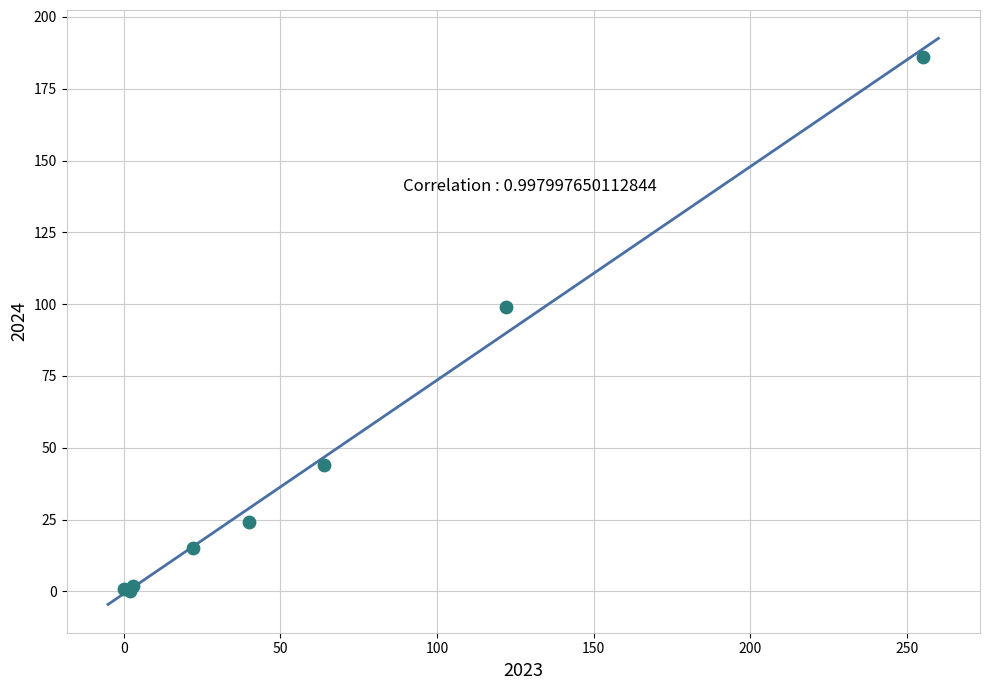

What Y value in the scatter plot is closest to 93?

99